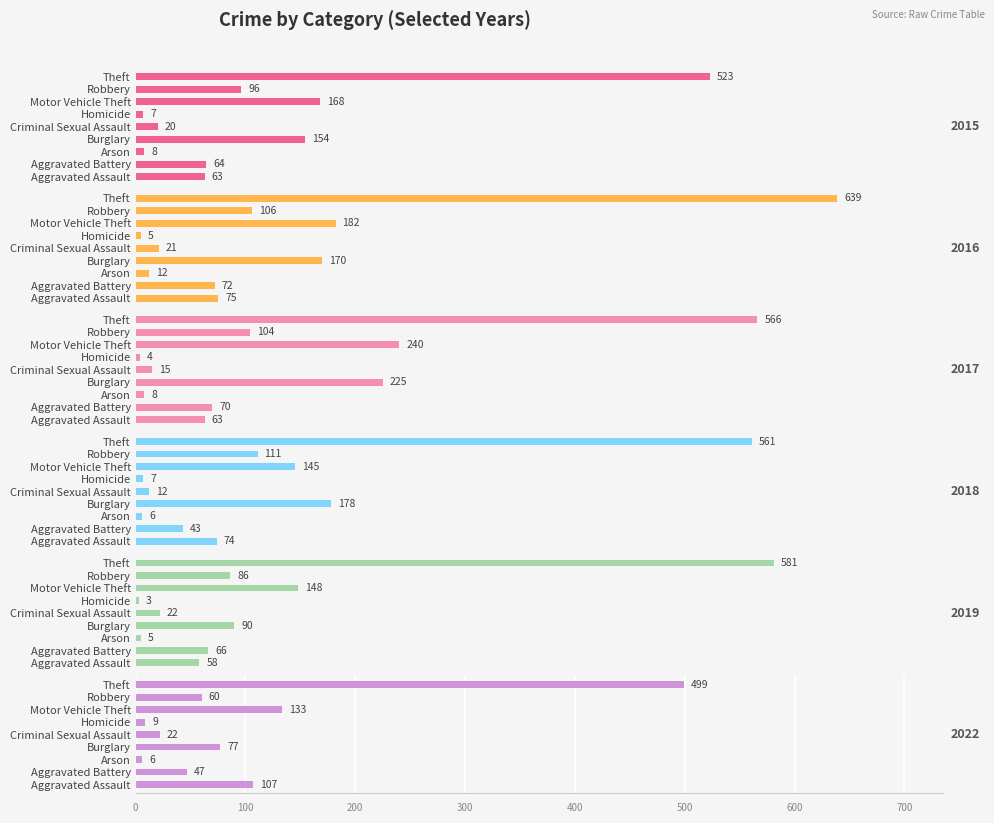

What is the difference between the 2019 values at Homicide and Criminal Sexual Assault?

19